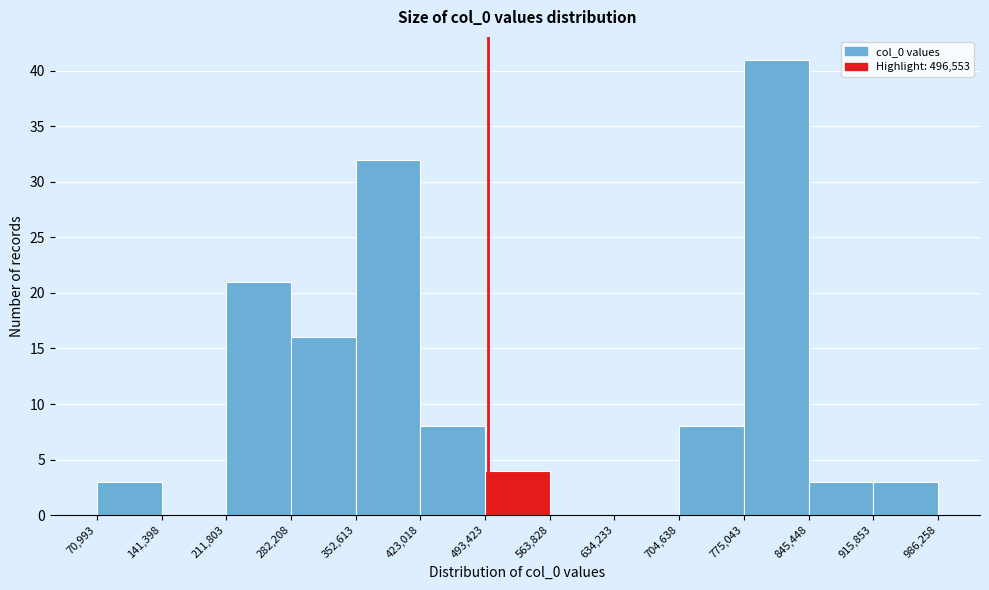

Reading left to right, transcribe this chart: for each bar, give the range it covers on the x-axis and its height. The values are not printed on the chart, so give them approximately, as read against the axis.

70,993 to 141,398: 3
141,398 to 211,803: 0
211,803 to 282,208: 21
282,208 to 352,613: 16
352,613 to 423,018: 32
423,018 to 493,423: 8
493,423 to 563,828: 4
563,828 to 634,233: 0
634,233 to 704,638: 0
704,638 to 775,043: 8
775,043 to 845,448: 41
845,448 to 915,853: 3
915,853 to 986,258: 3